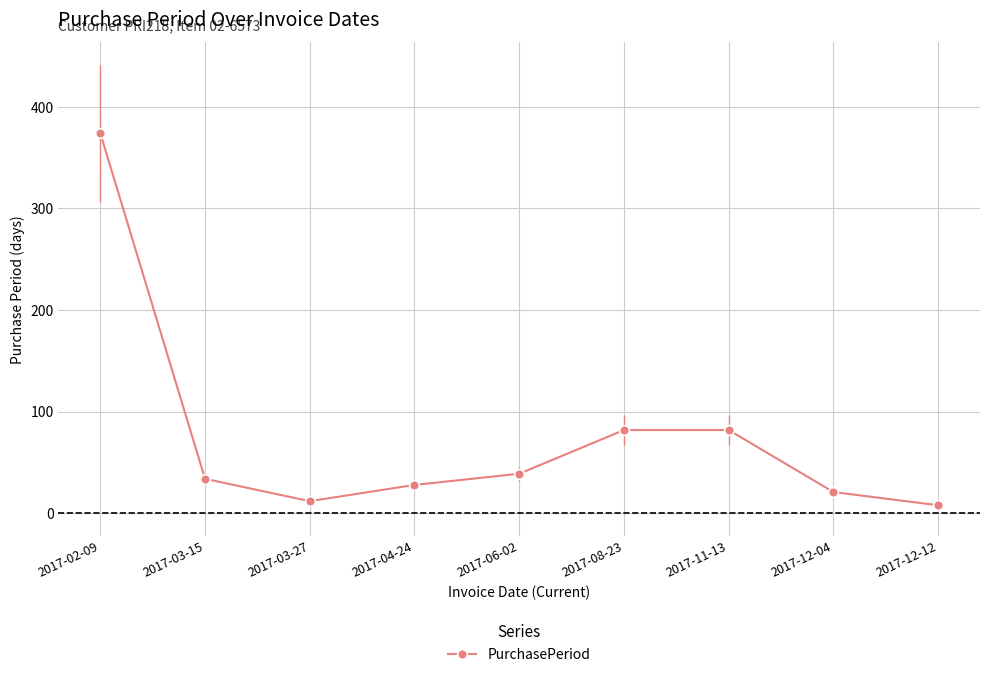

How many lines are shown in the chart?

1